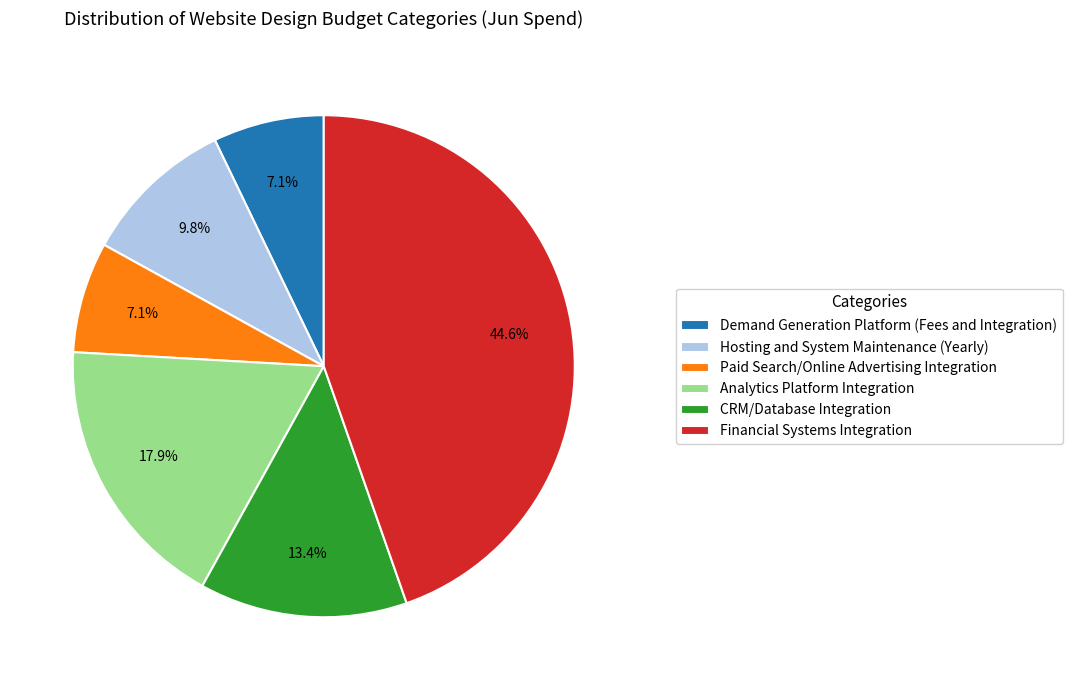

To the nearest percent, what is the average slice percentage?

17%